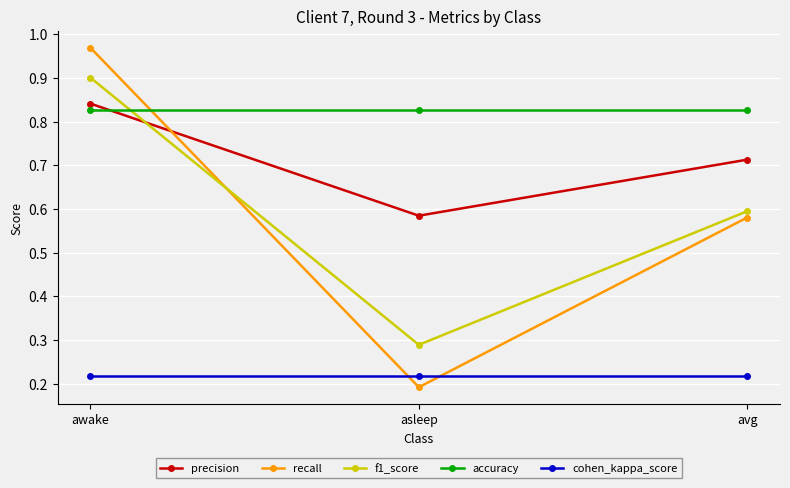

The value of recall at asleep is 0.2. True or false?

True